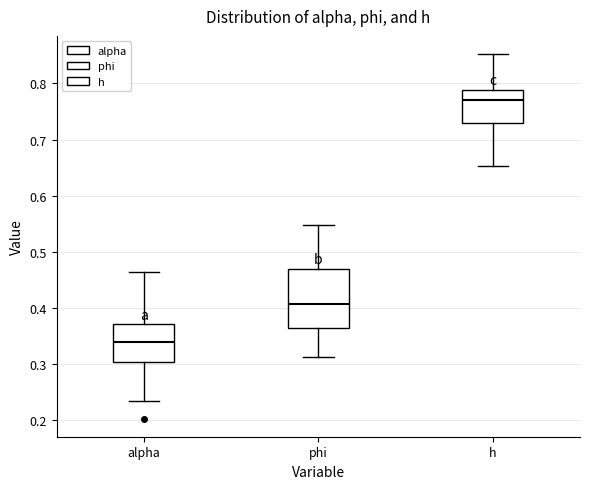

Where is the upper edge of the box for phi on the y-axis? The values are not printed on the chart, so give them approximately, as read against the axis.

0.47